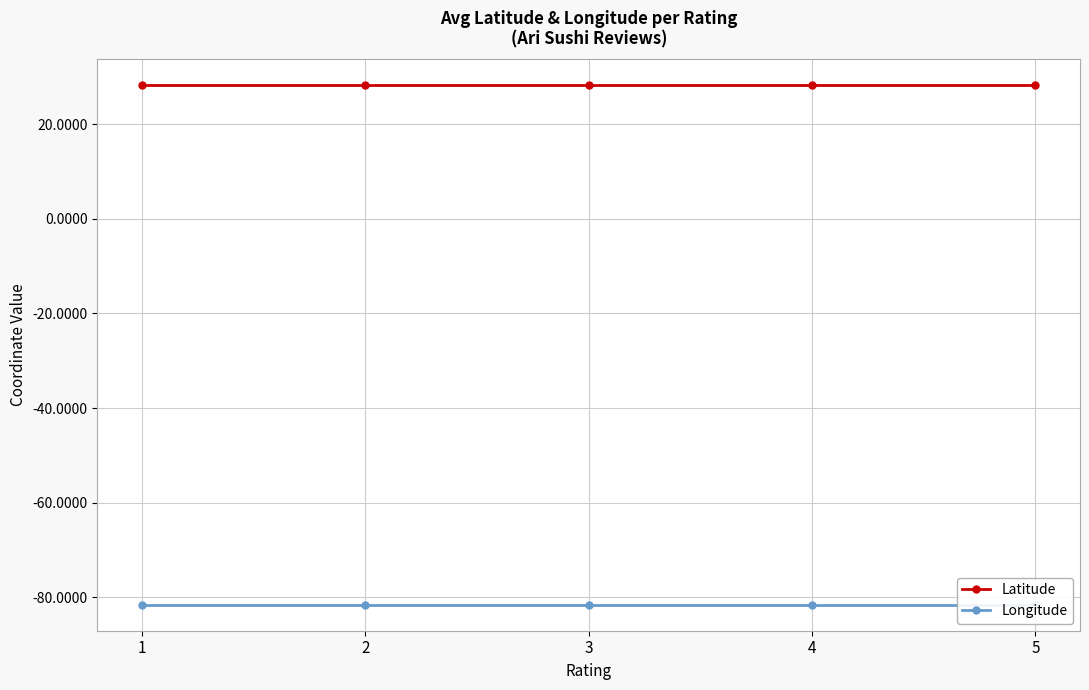

The value of Latitude at 5 is 49.2. True or false?

False